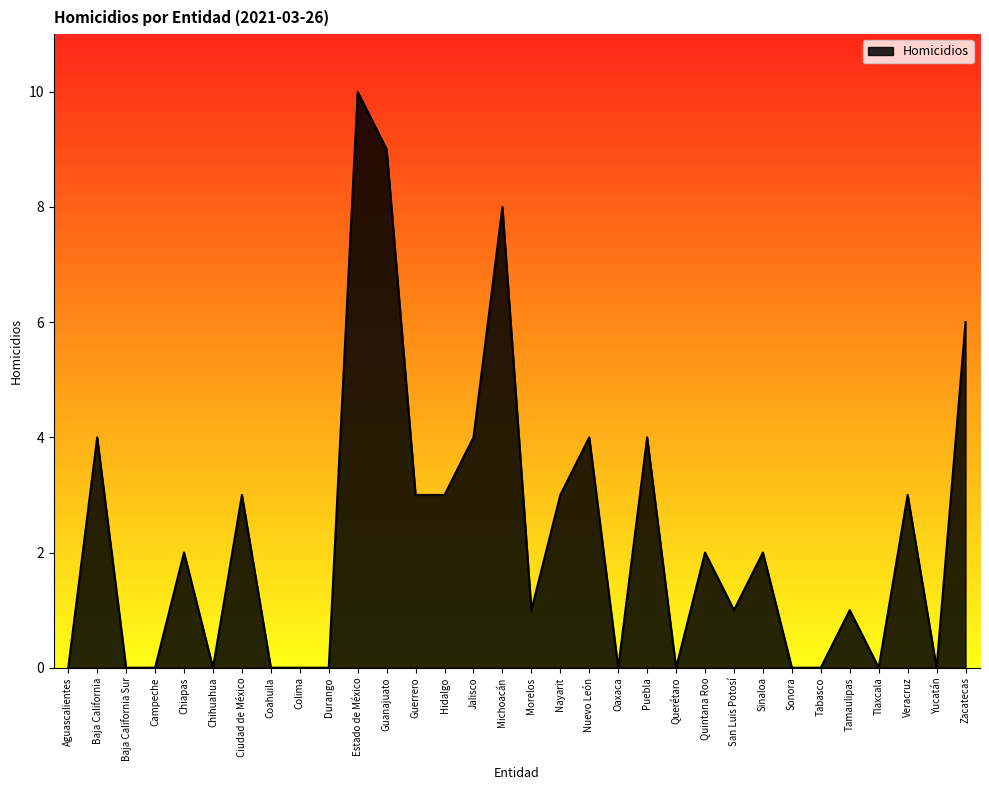

Reading left to right, list all the values displayed in this chart.

Aguascalientes=0	Baja California=4	Baja California Sur=0	Campeche=0	Chiapas=2	Chihuahua=0	Ciudad de México=3	Coahuila=0	Colima=0	Durango=0	Estado de México=10	Guanajuato=9	Guerrero=3	Hidalgo=3	Jalisco=4	Michoacán=8	Morelos=1	Nayarit=3	Nuevo León=4	Oaxaca=0	Puebla=4	Querétaro=0	Quintana Roo=2	San Luis Potosí=1	Sinaloa=2	Sonora=0	Tabasco=0	Tamaulipas=1	Tlaxcala=0	Veracruz=3	Yucatán=0	Zacatecas=6